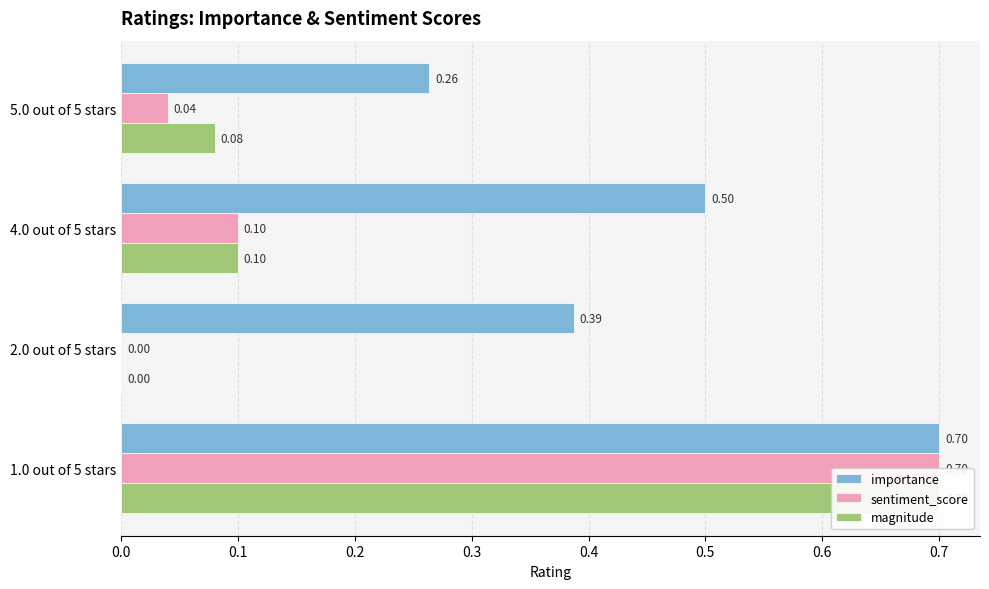

How many bars are there in each group?

3